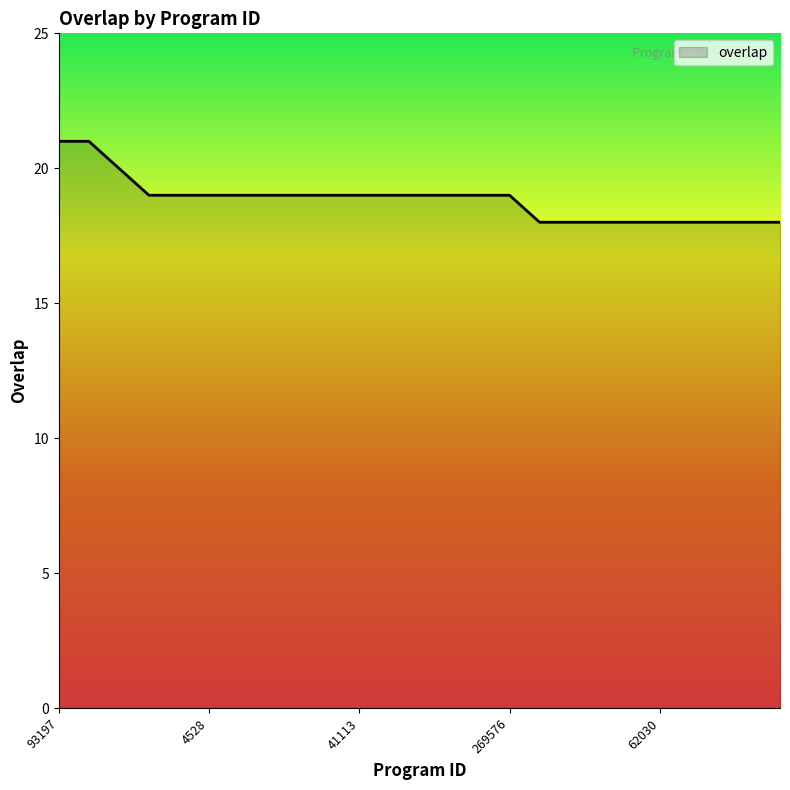

What is the difference between the maximum and minimum values?

3